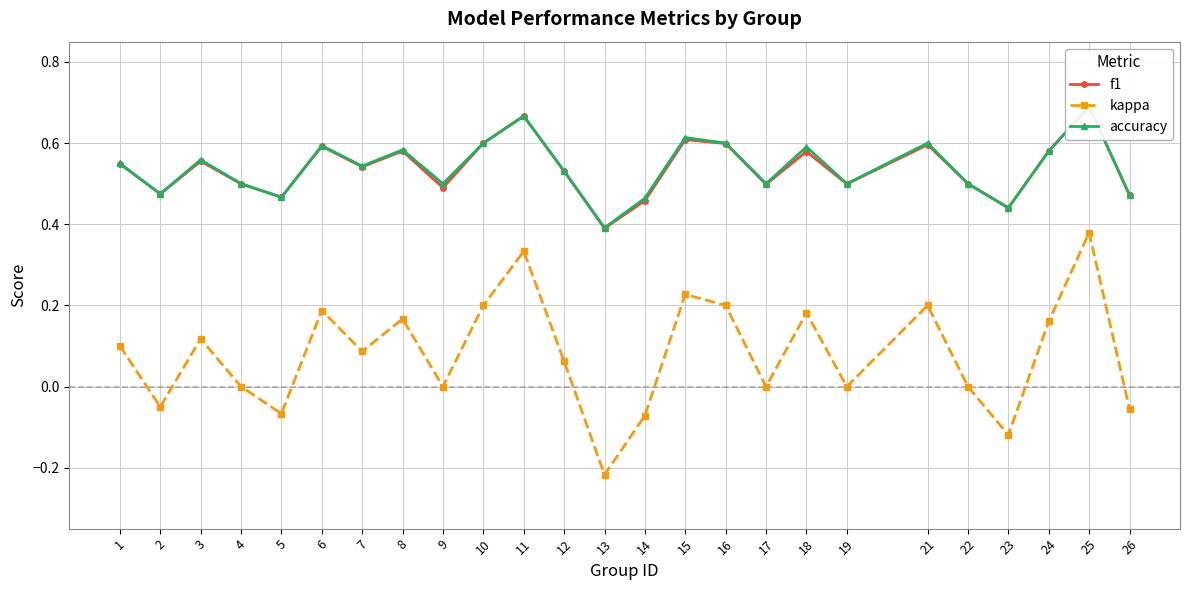

Is it true that accuracy equals 0.5 at 22?

True